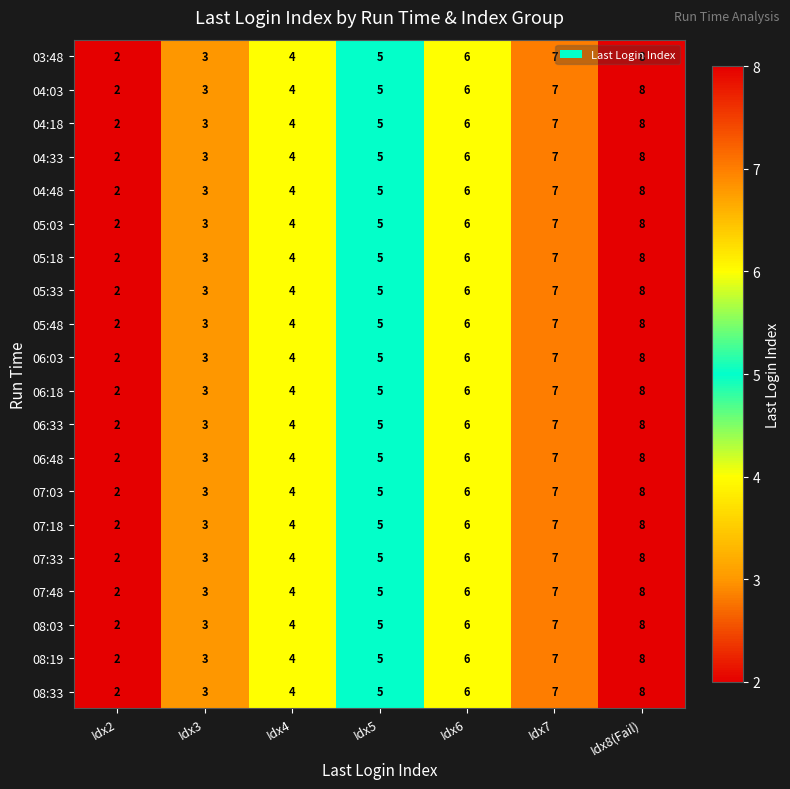

Where is 06:18 nearest to the value 5?

Idx5